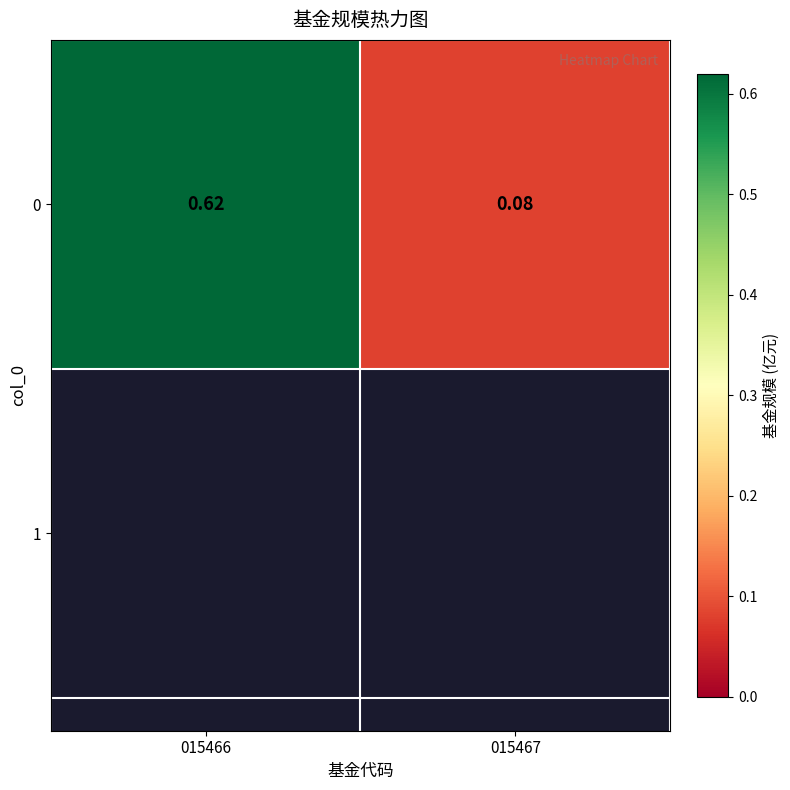

How many data points does each series have?

2